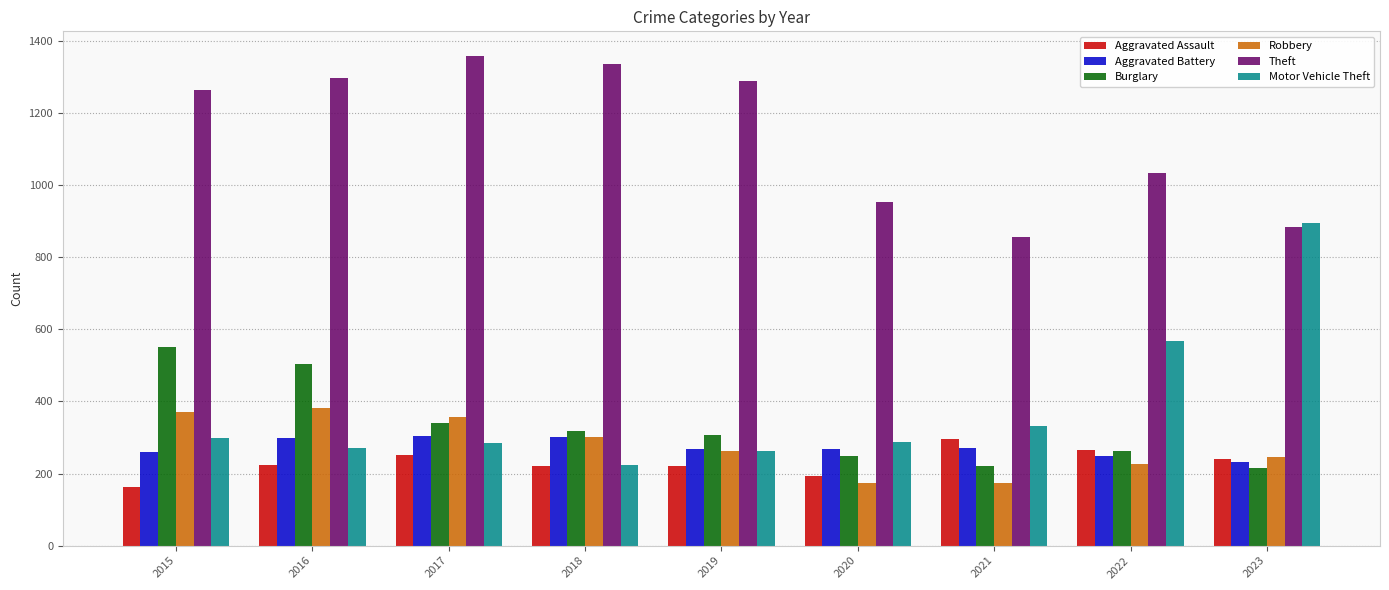

Are the bars horizontal?

No